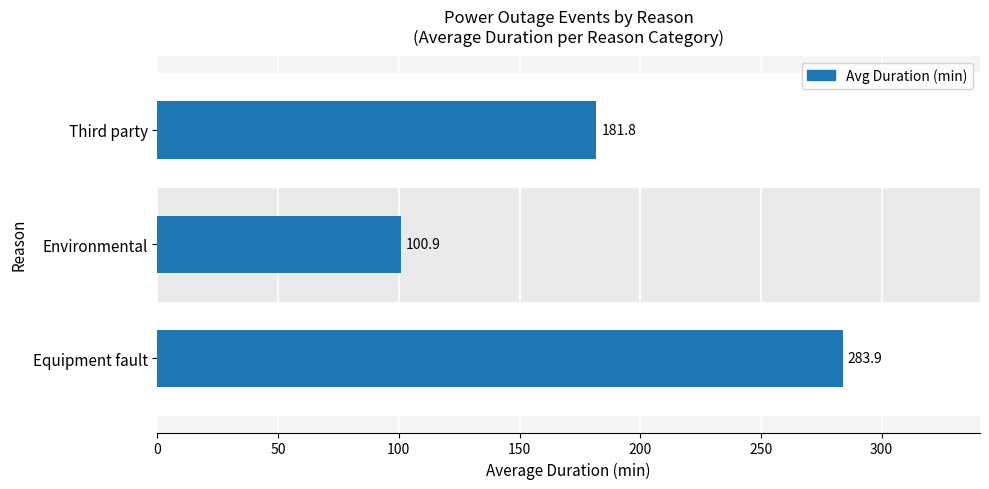

The chart shows a value of 283.9 at Equipment fault. True or false?

True